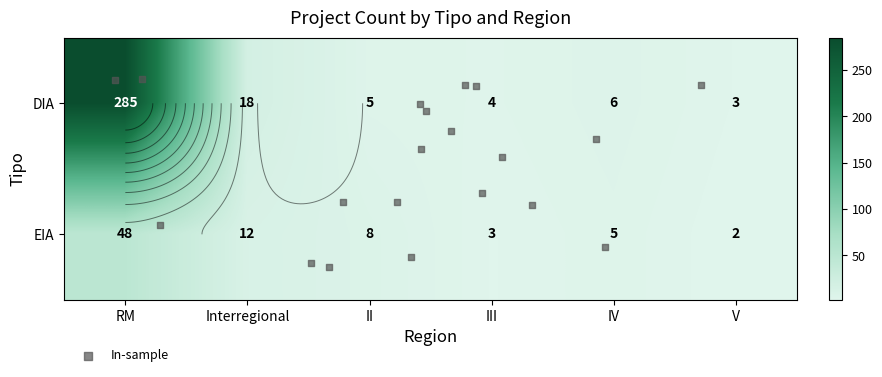

Reading left to right, what are all the values shown in this chart?

DIA: 285	18	5	4	6	3
EIA: 48	12	8	3	5	2